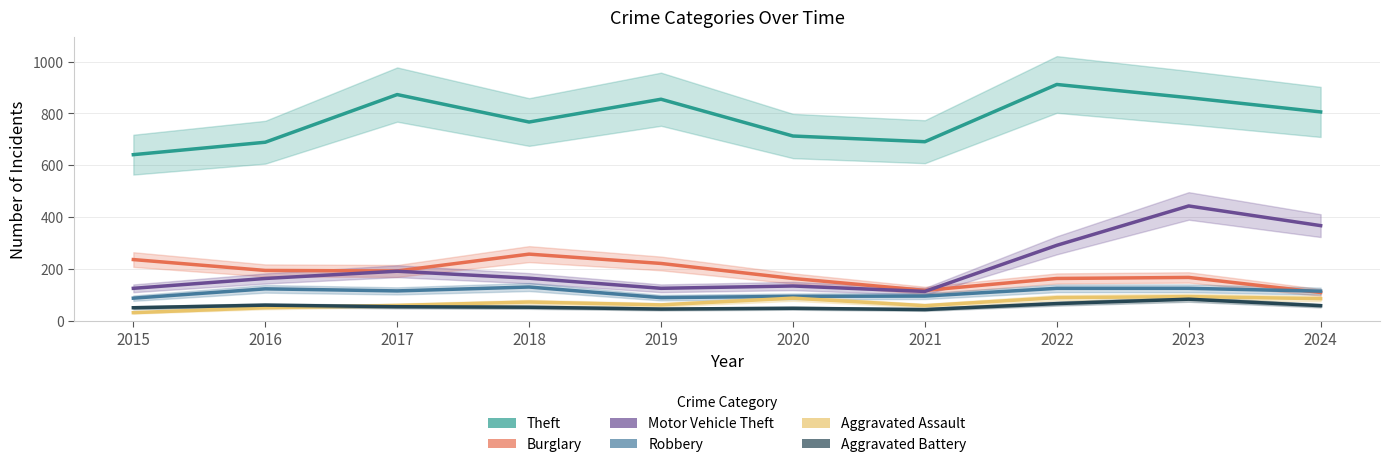

Is it true that Burglary equals 236 at 2015?

True